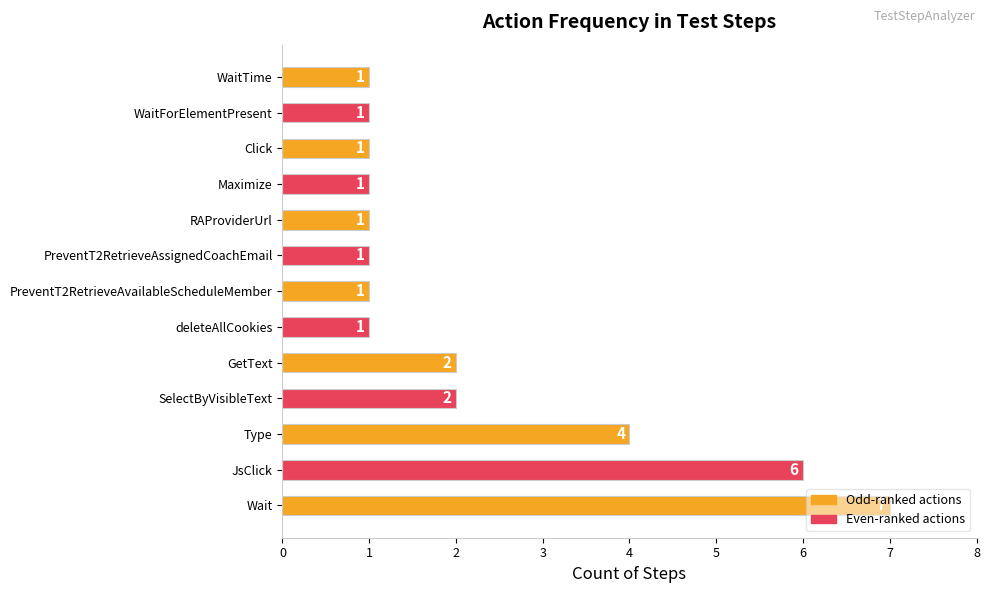

Which category has the highest value across all series?

Wait